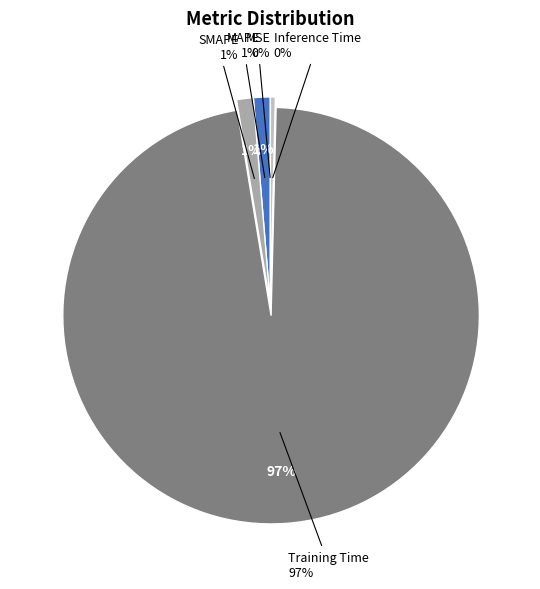

What percentage is the MAPE slice, to the nearest percent?

1%